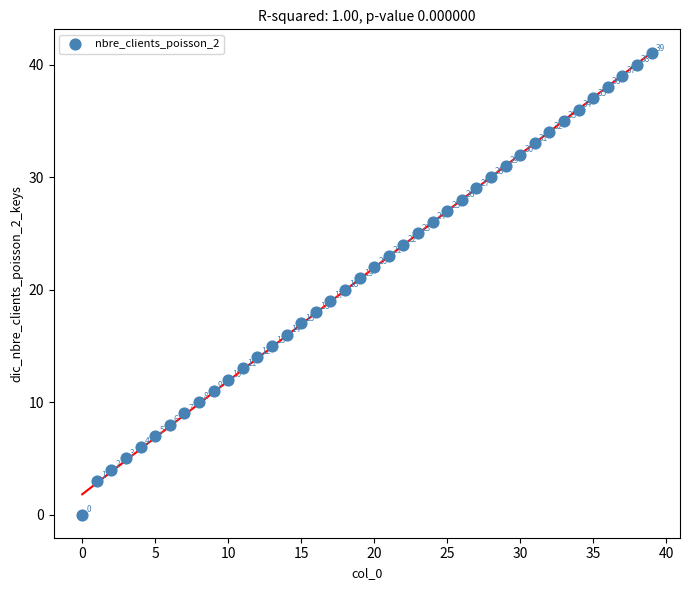

What Y value in the scatter plot is closest to 20?

20